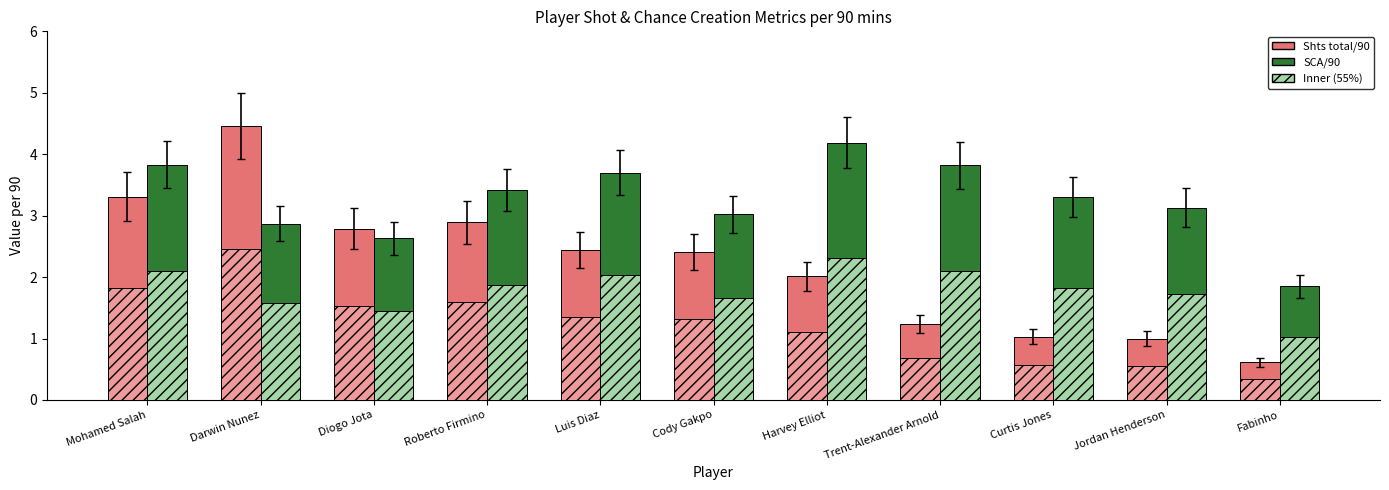

What is the minimum value shown in the chart?

0.6